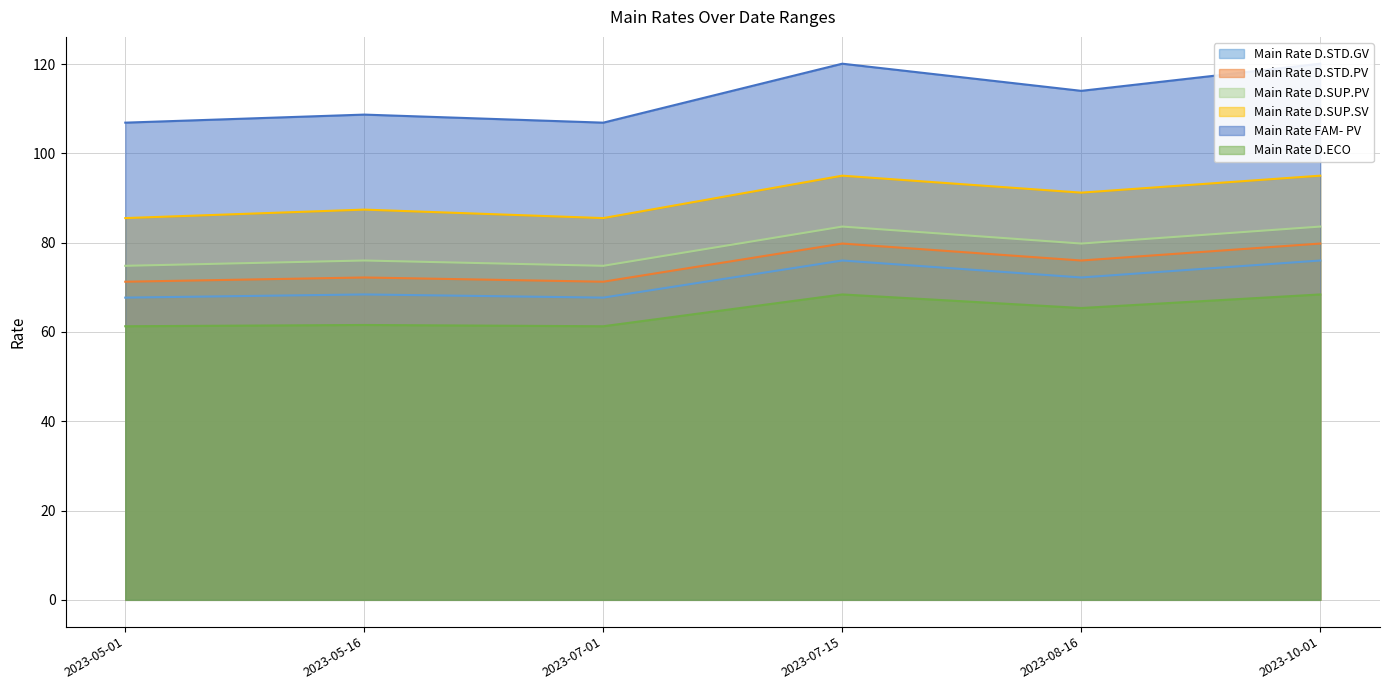

At how many categories does at least one series exceed 62?

6